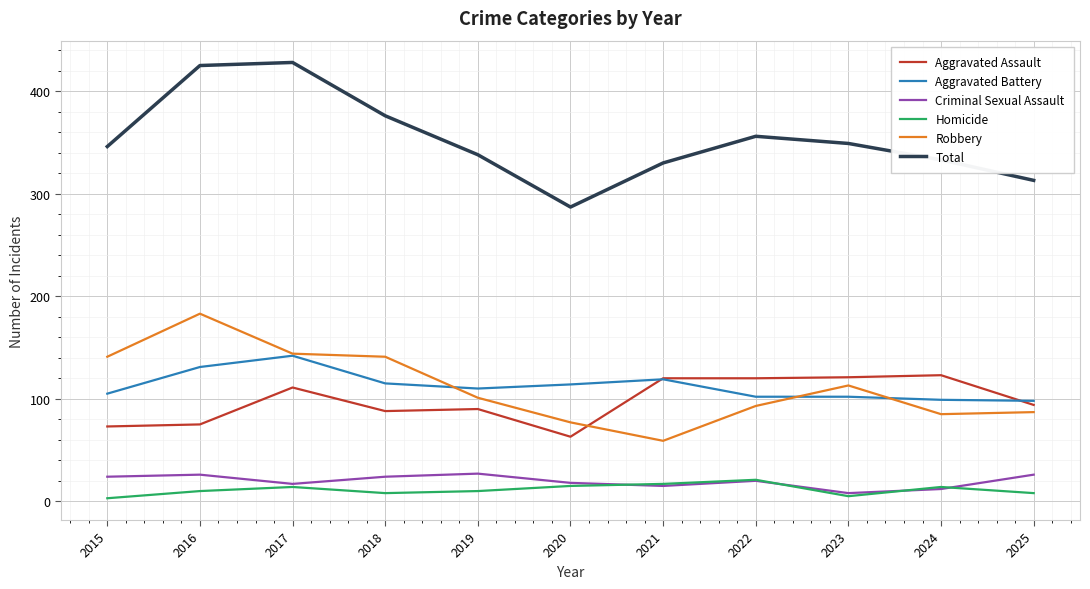

What is the difference between the second highest and second lowest values in the Robbery series?

67